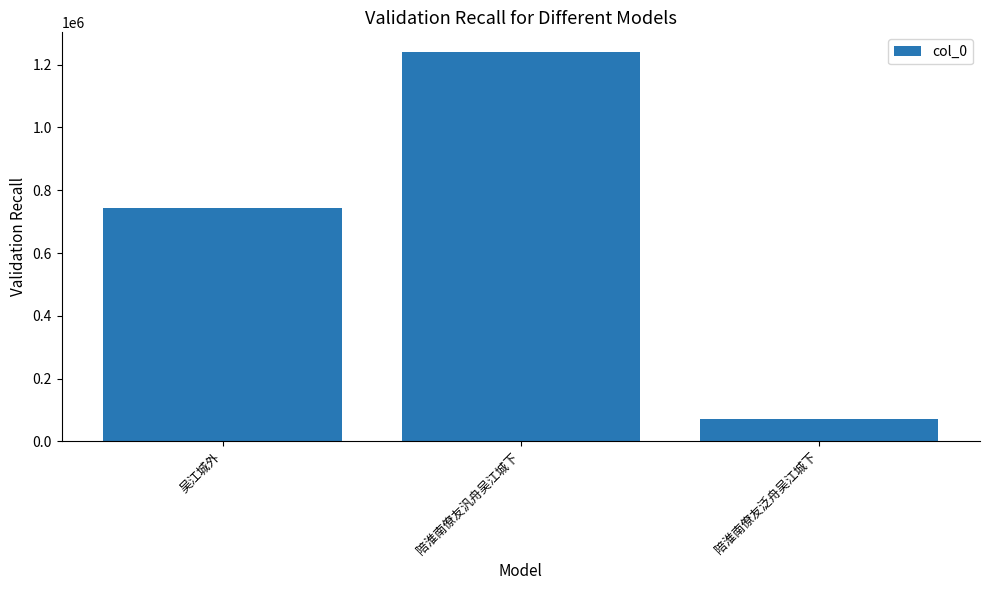

Rank the categories by value from highest to lowest.

陪淮南僚友汎舟吴江城下, 吴江城外, 陪淮南僚友泛舟吴江城下